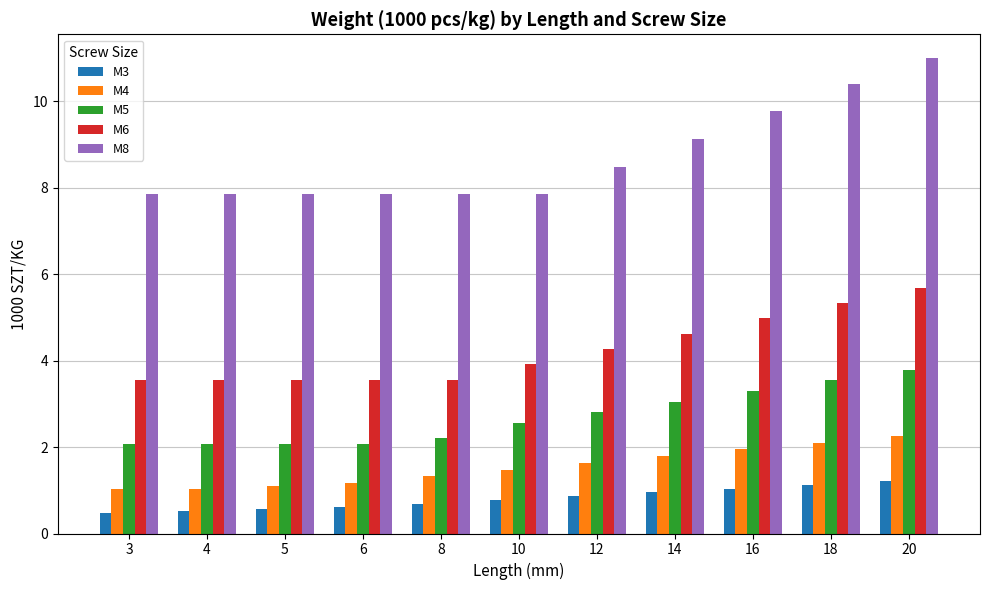

What is the minimum value shown in the chart?

0.5